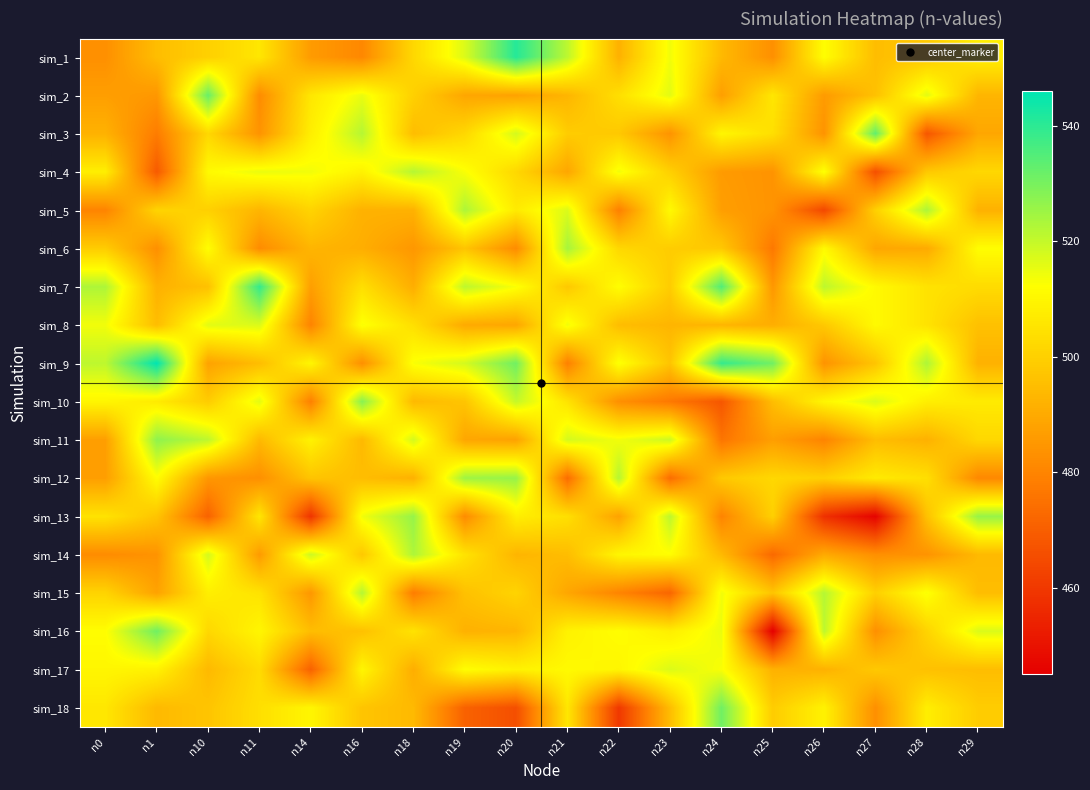

At how many categories does at least one series exceed 445?

18